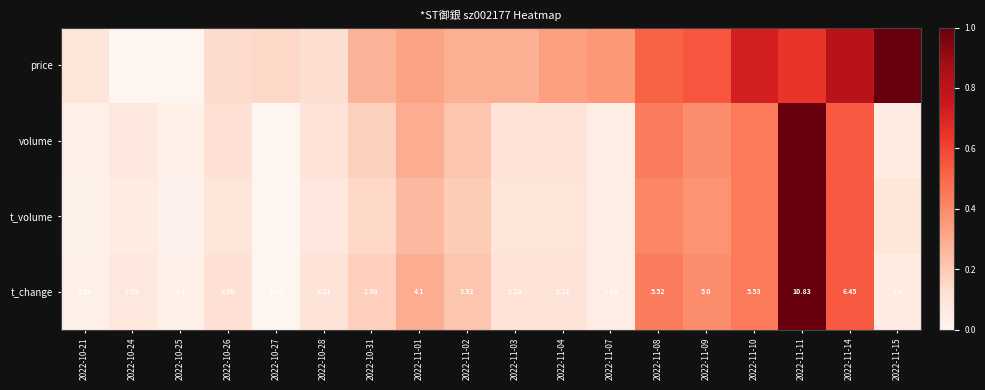

How many data points in t_change are above 2?

13